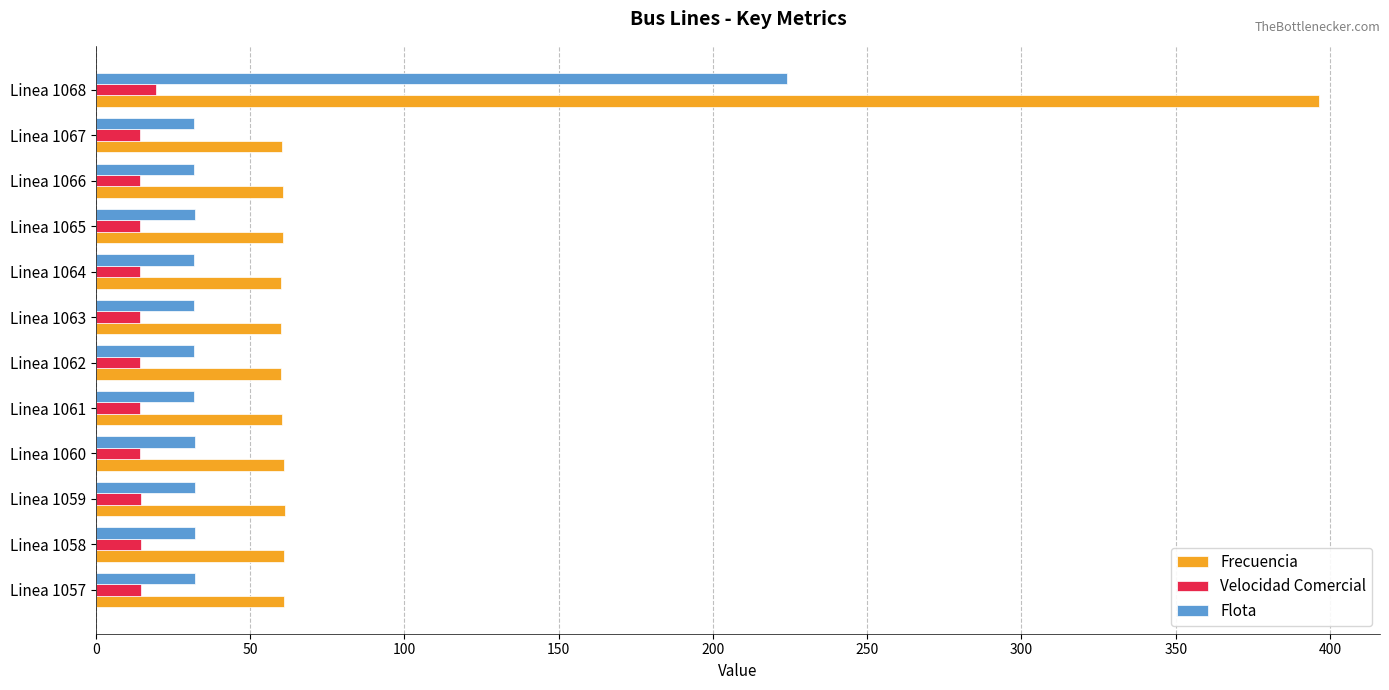

The value of Flota at Linea 1063 is 31.8. True or false?

True